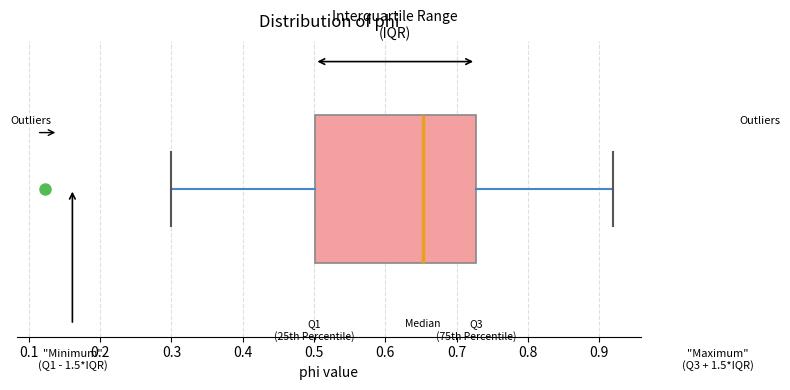

Where does the left whisker of the box end on the x-axis? The values are not printed on the chart, so give them approximately, as read against the axis.

0.30